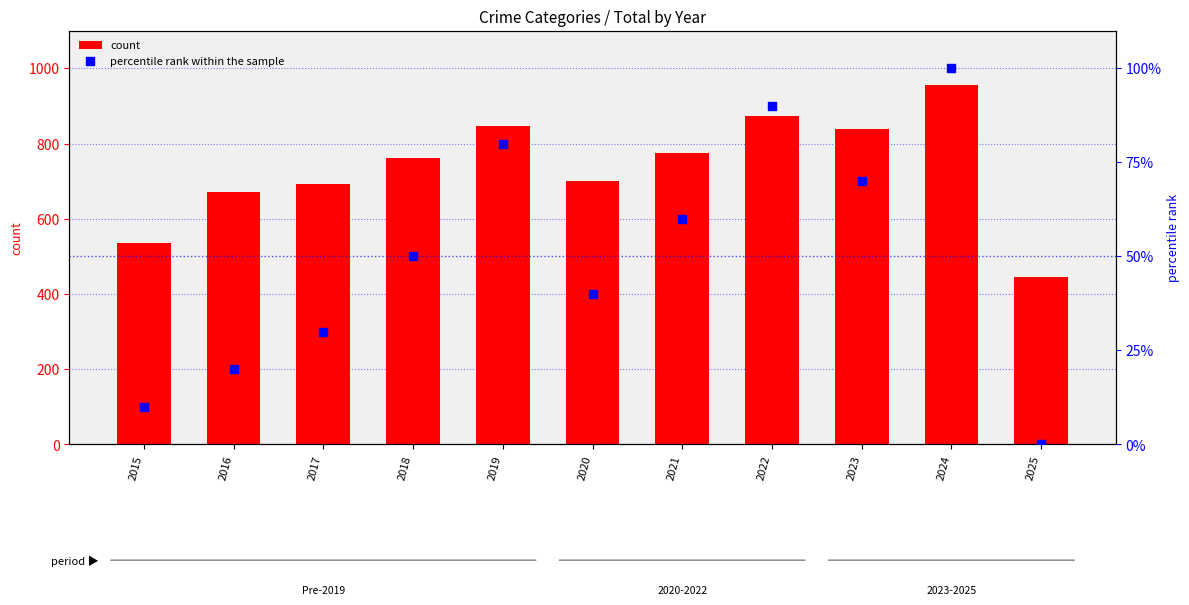

What is the total value across all series at 2023?

908